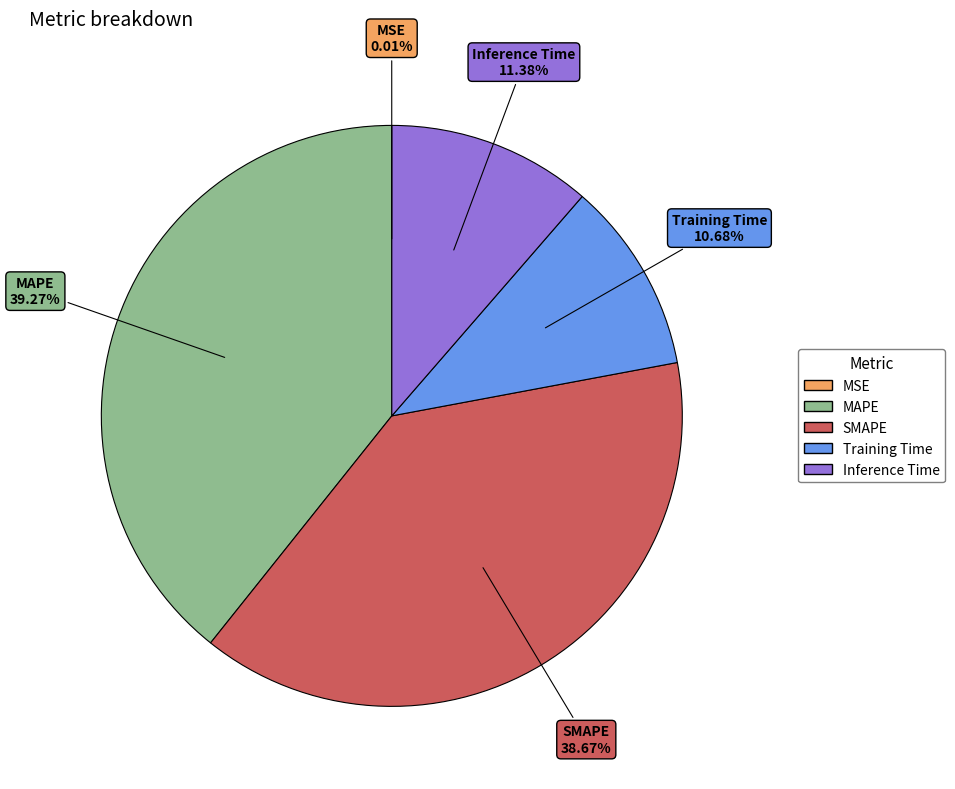

True or false: MAPE accounts for 39% of the total.

True